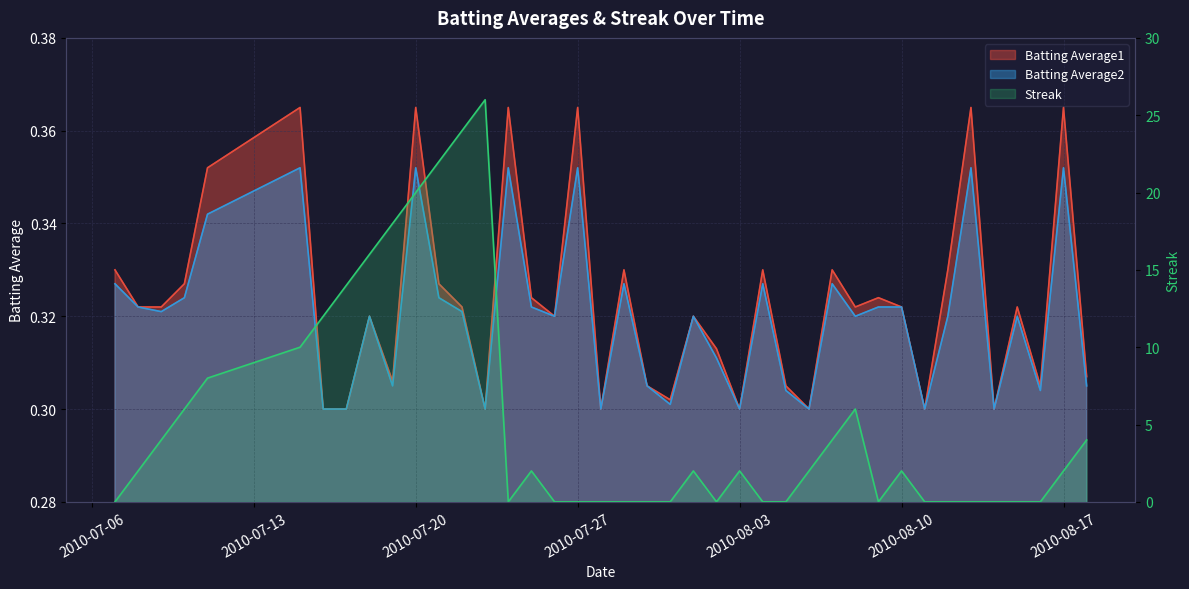

Reading left to right, extract all data points from this chart.

Batting Average1: 0.3	0.3	0.3	0.3	0.4	0.4	0.3	0.3	0.3	0.3	0.4	0.3	0.3	0.3	0.4	0.3	0.3	0.4	0.3	0.3	0.3	0.3	0.3	0.3	0.3	0.3	0.3	0.3	0.3	0.3	0.3	0.3	0.3	0.3	0.4	0.3	0.3	0.3	0.4	0.3
Batting Average2: 0.3	0.3	0.3	0.3	0.3	0.4	0.3	0.3	0.3	0.3	0.4	0.3	0.3	0.3	0.4	0.3	0.3	0.4	0.3	0.3	0.3	0.3	0.3	0.3	0.3	0.3	0.3	0.3	0.3	0.3	0.3	0.3	0.3	0.3	0.4	0.3	0.3	0.3	0.4	0.3
Streak: 0.0	2.0	4.0	6.0	8.0	10.0	12.0	14.0	16.0	18.0	20.0	22.0	24.0	26.0	0.0	2.0	0.0	0.0	0.0	0.0	0.0	0.0	2.0	0.0	2.0	0.0	0.0	2.0	4.0	6.0	0.0	2.0	0.0	0.0	0.0	0.0	0.0	0.0	2.0	4.0